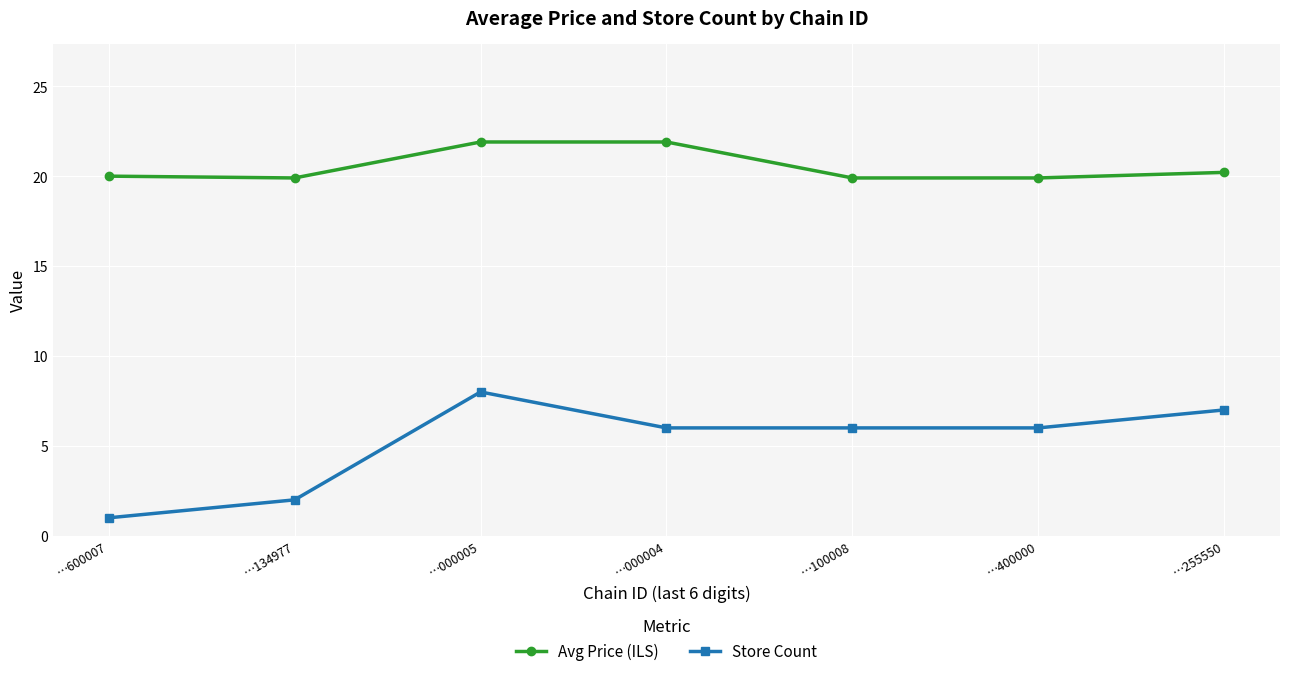

Which category has the highest value in the Store Count series?

…000005